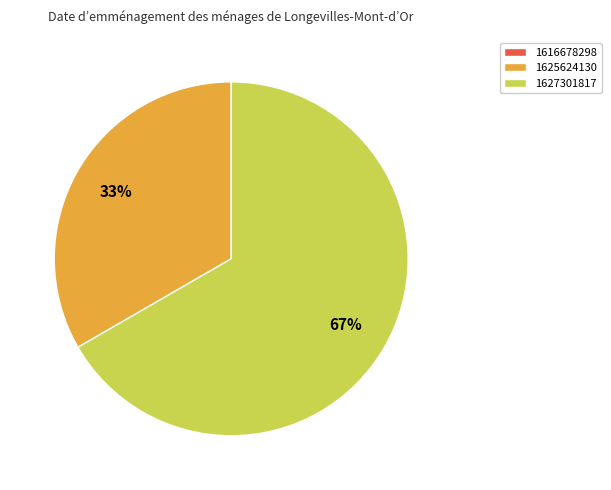

Combined, do 1625624130 and 1627301817 account for over 50%?

Yes